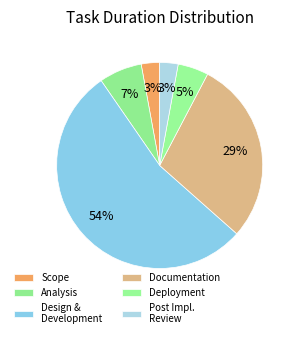

Rank the categories by value from lowest to highest.

Scope, Post Implementation Review, Deployment, Analysis/Software Requirements, Documentation, Design, Development, & Testing